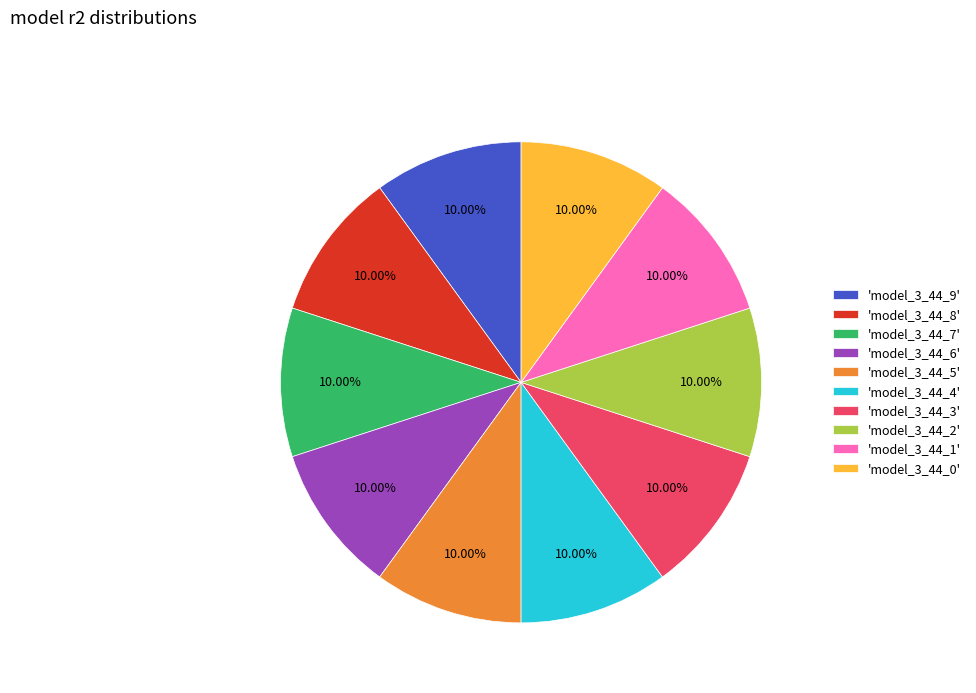

Do 'model_3_44_4' and 'model_3_44_8' together represent more than half of the pie?

No